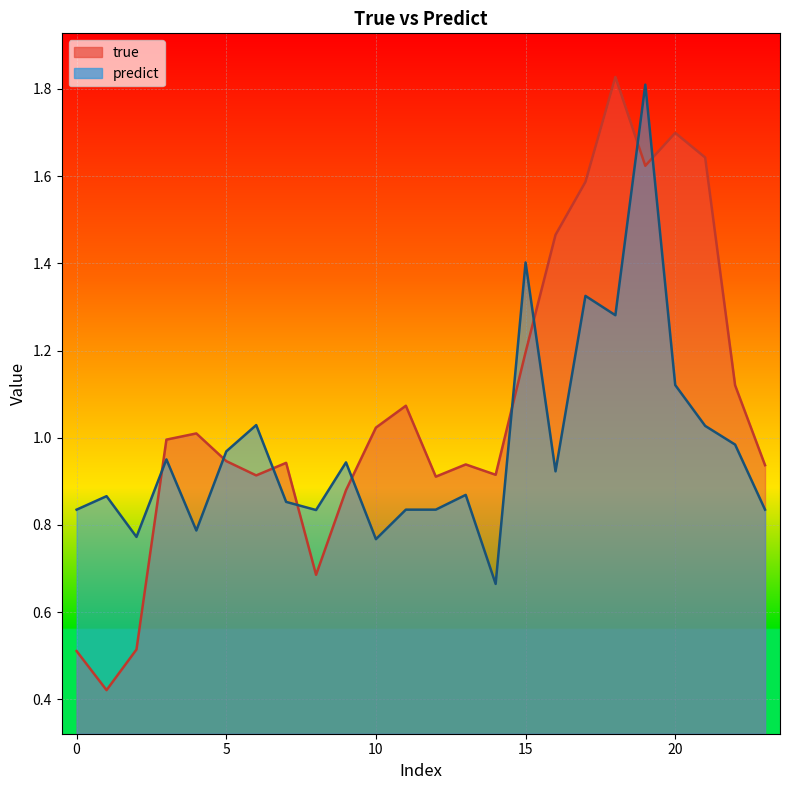

Reading right to left, transcribe all the data shown in this chart.

true: 0.9	1.1	1.6	1.7	1.6	1.8	1.6	1.5	1.2	0.9	0.9	0.9	1.1	1.0	0.9	0.7	0.9	0.9	0.9	1.0	1.0	0.5	0.4	0.5
predict: 0.8	1.0	1.0	1.1	1.8	1.3	1.3	0.9	1.4	0.7	0.9	0.8	0.8	0.8	0.9	0.8	0.9	1.0	1.0	0.8	1.0	0.8	0.9	0.8